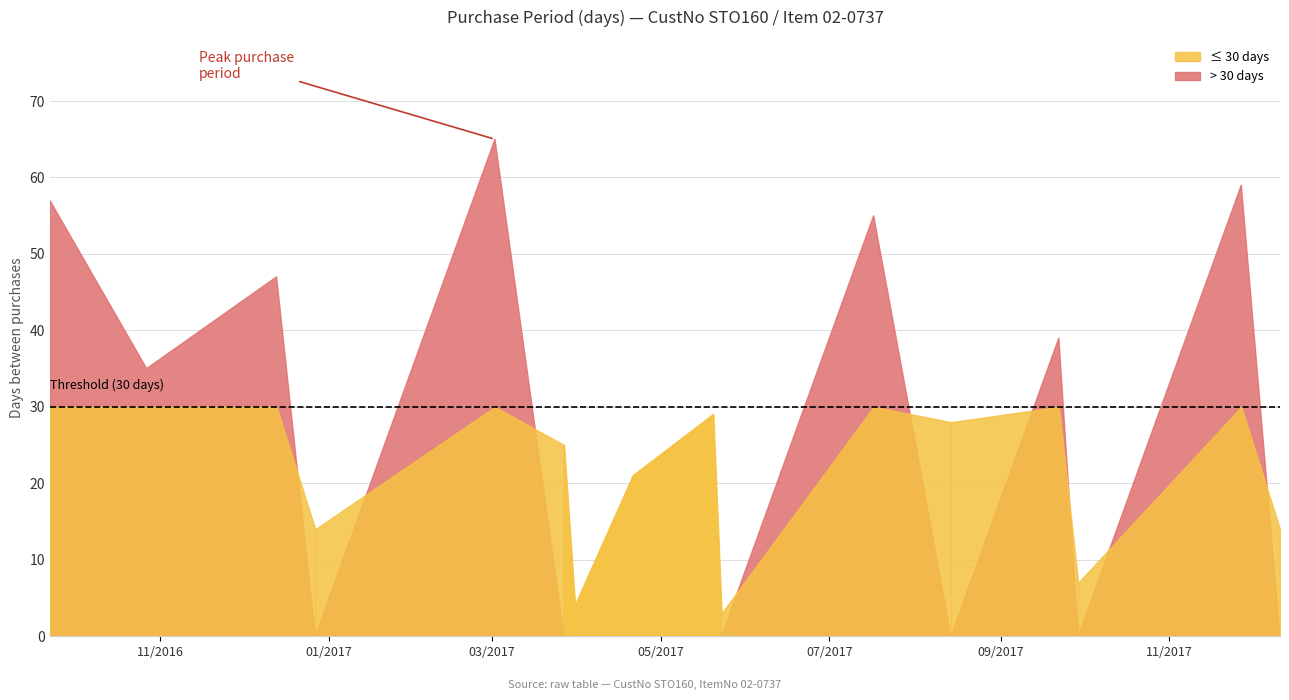

How many points are higher than both their immediate neighbors (excluding endpoints)?

6